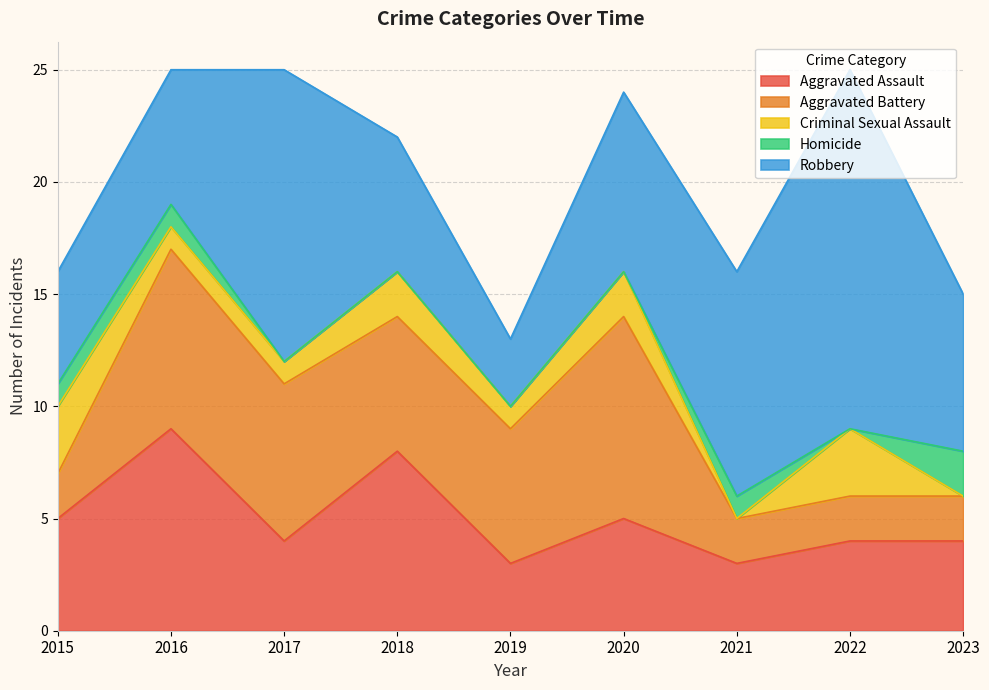

True or false: Homicide has more than 1 points higher than both neighbors.

False